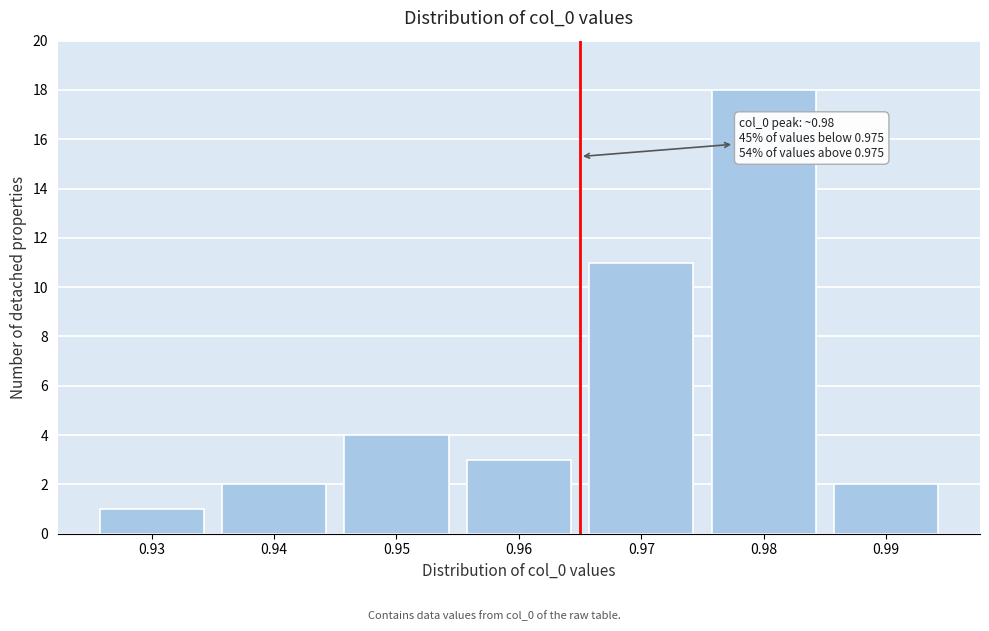

Reading right to left, list all the values displayed in this chart.

0.99=2	0.98=18	0.97=11	0.96=3	0.95=4	0.94=2	0.93=1